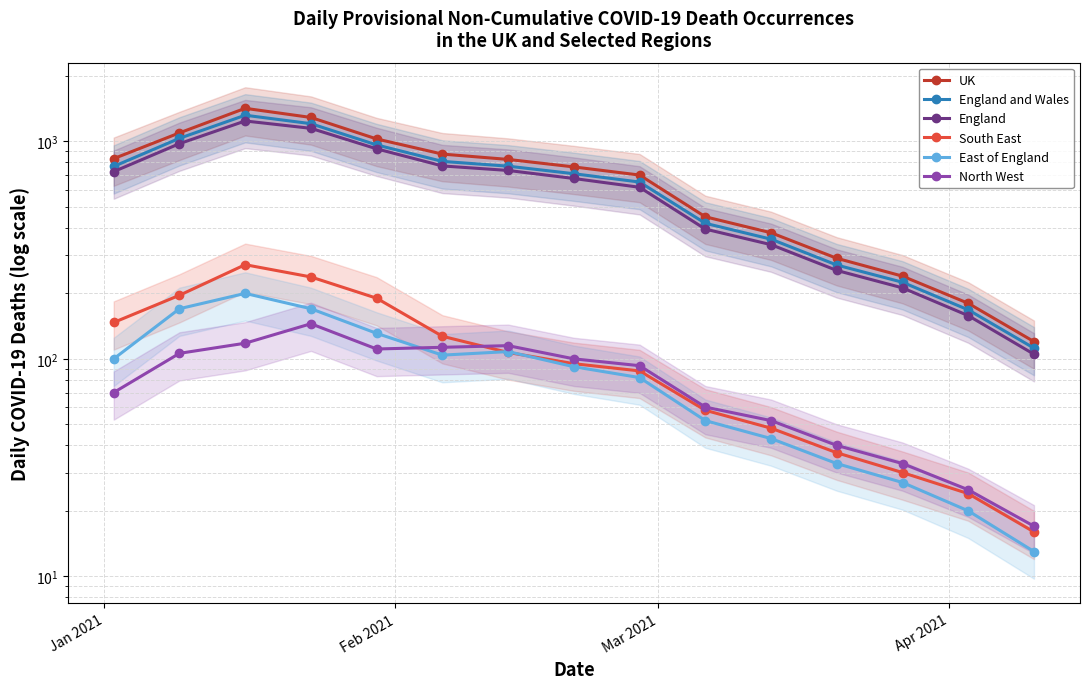

What is the lowest value of the England series?

105